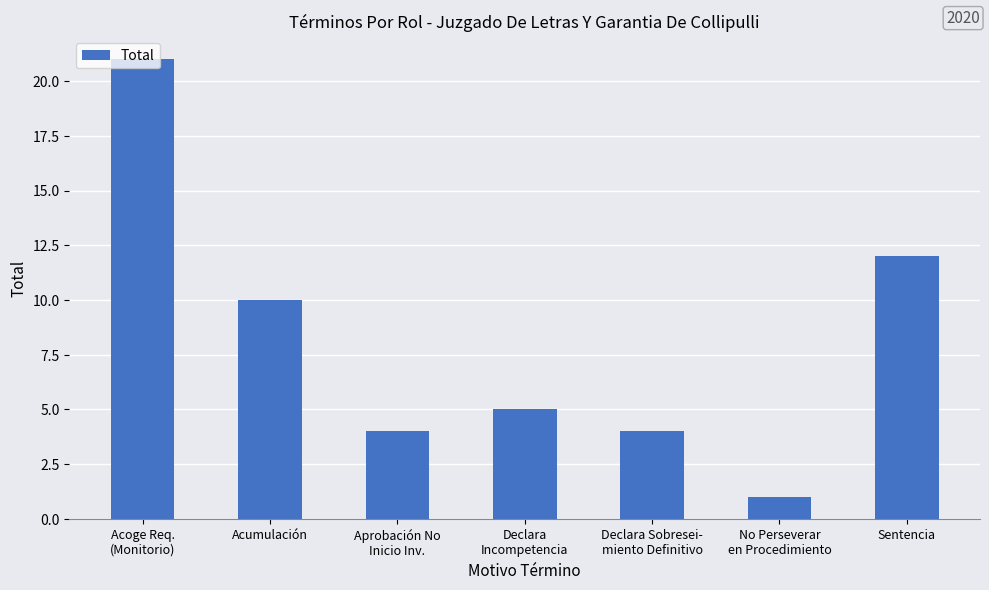

Reading left to right, extract all data points from this chart.

Acoge Req.
(Monitorio)=21	Acumulación=10	Aprobación No
Inicio Inv.=4	Declara
Incompetencia=5	Declara Sobresei-
miento Definitivo=4	No Perseverar
en Procedimiento=1	Sentencia=12